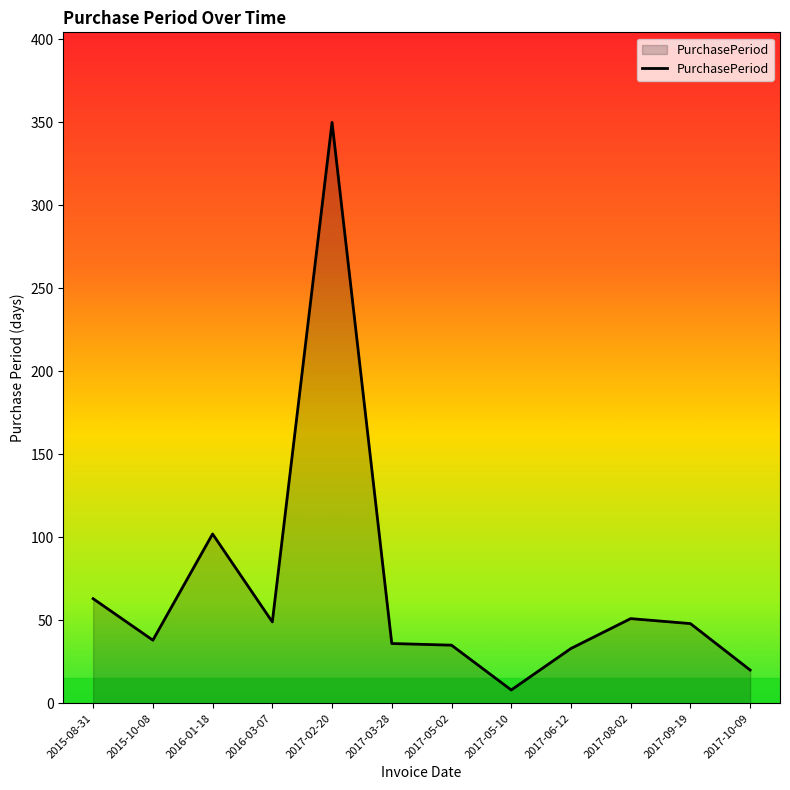

What value does the data have at 2017-06-12, to the nearest 5?

35